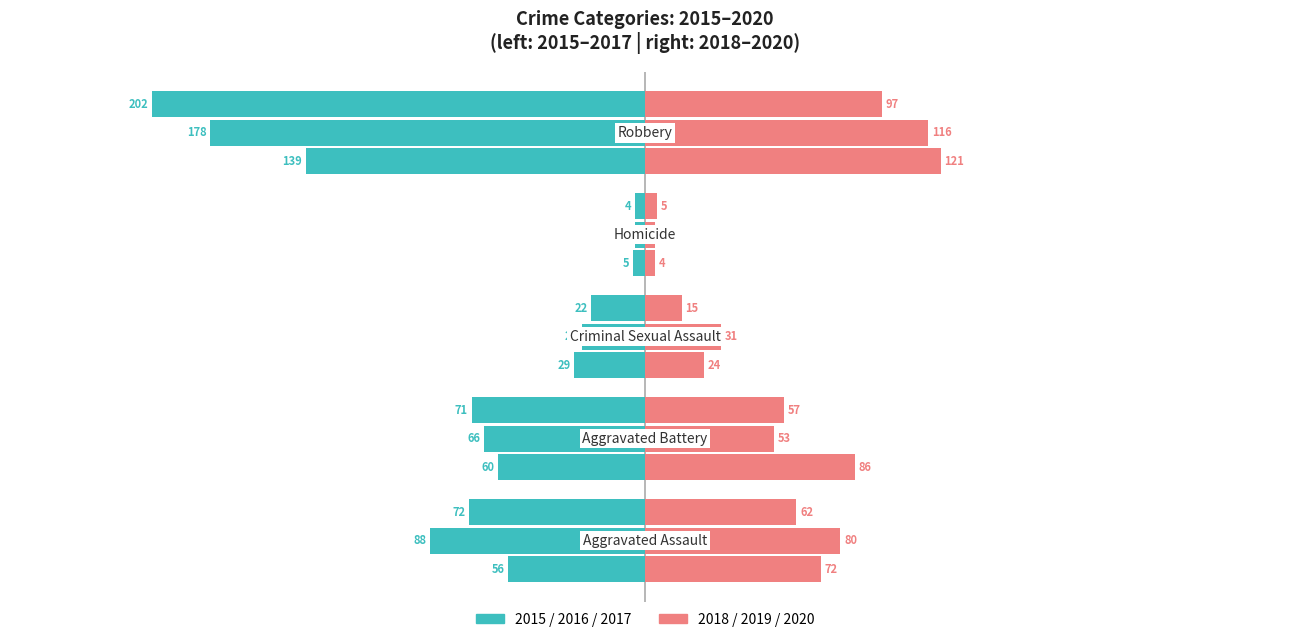

Count the number of categories in the chart.

5